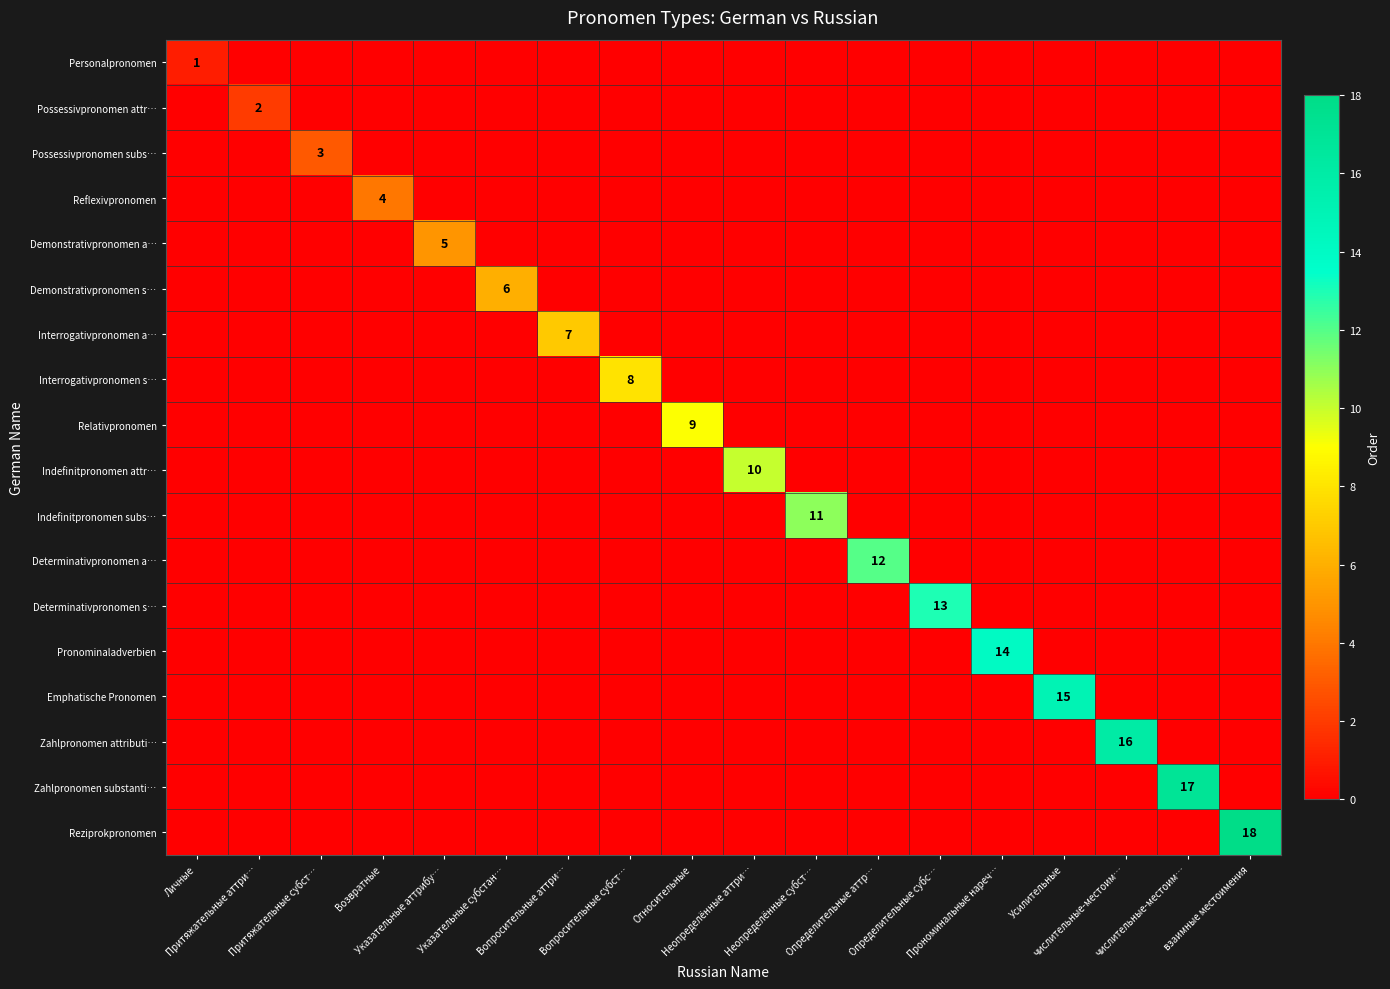

True or false: Demonstrativpronomen a… has a value of 5 at Указательные аттрибу….

True